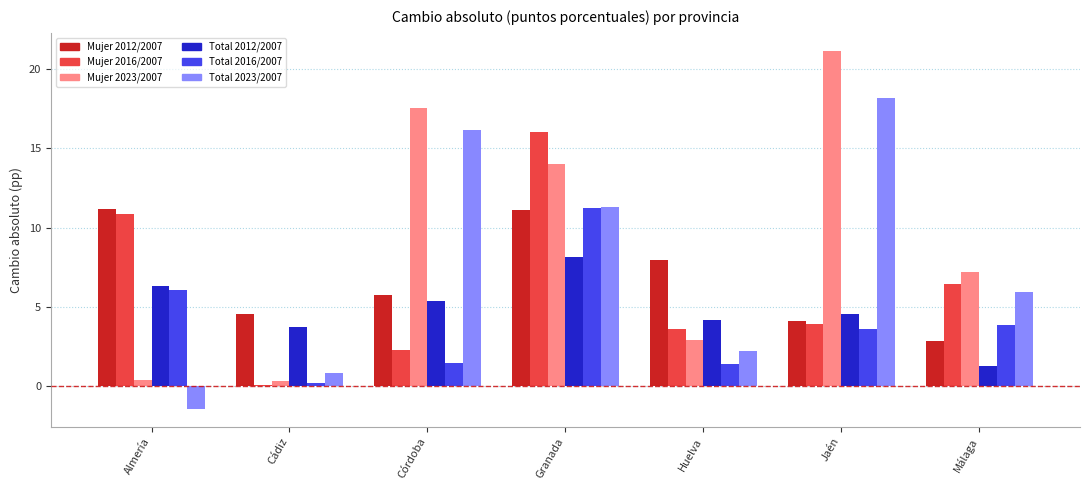

What is the label of the 1st bar from the right?

Málaga